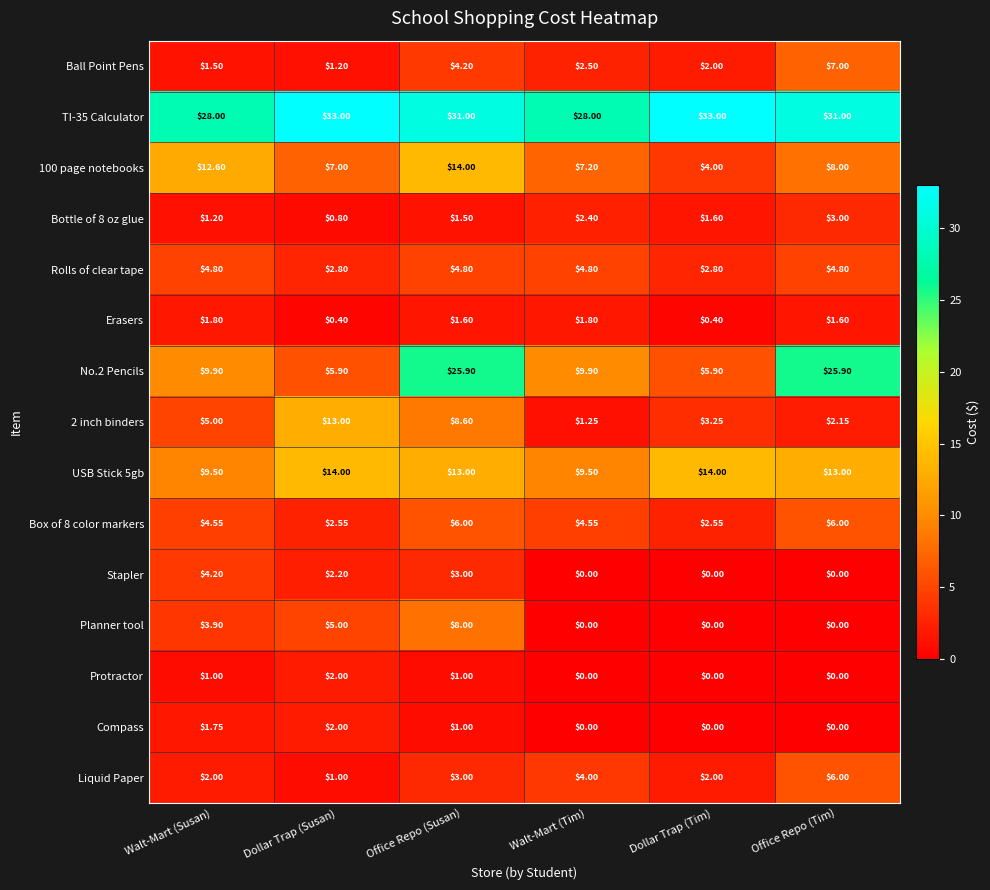

Is the value of Ball Point Pens at Walt-Mart (Susan) greater than the value of 2 inch binders at Dollar Trap (Susan)?

No